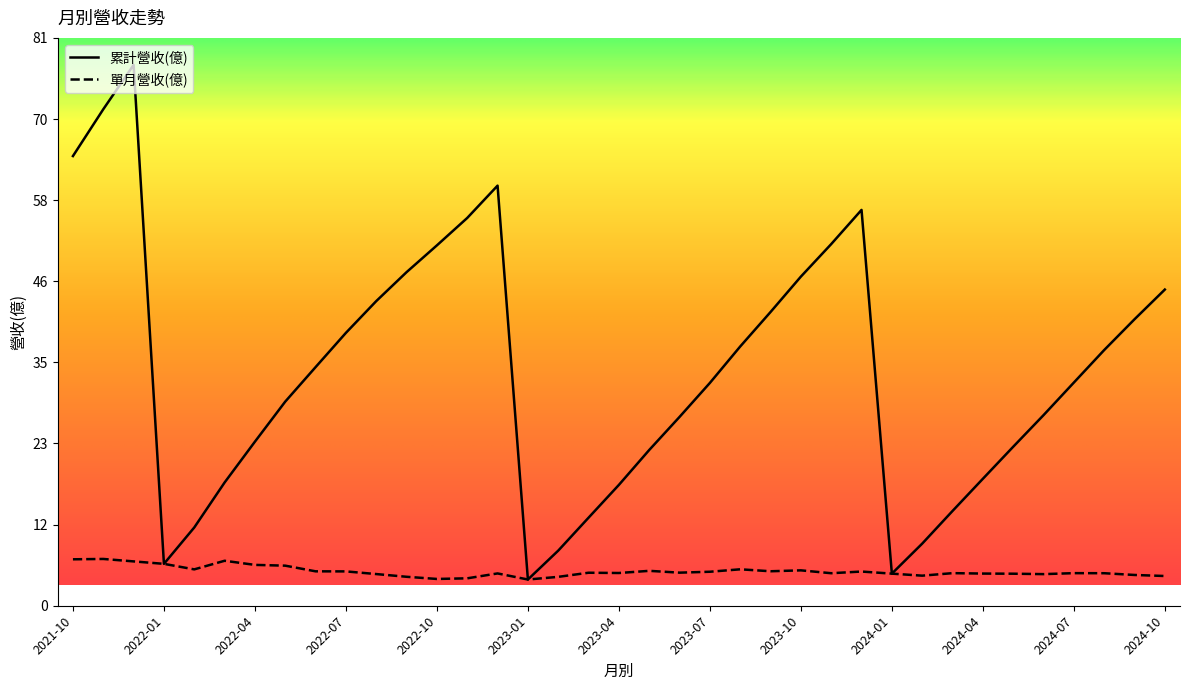

Rank the series by their average value, from highest to lowest.

累計營收(億), 單月營收(億)